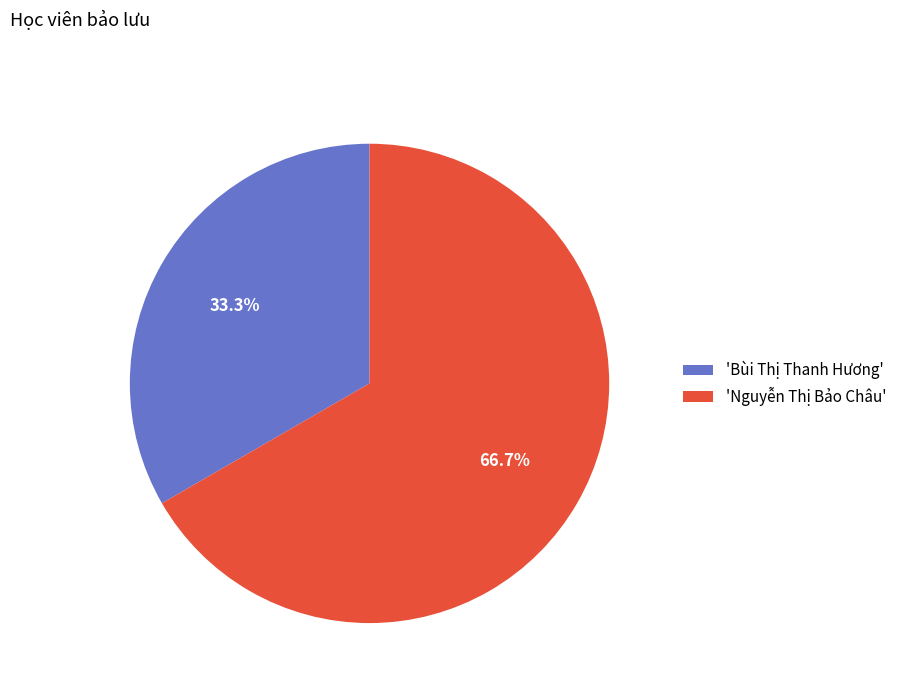

Which category accounts for the majority?

'Nguyễn Thị Bảo Châu'